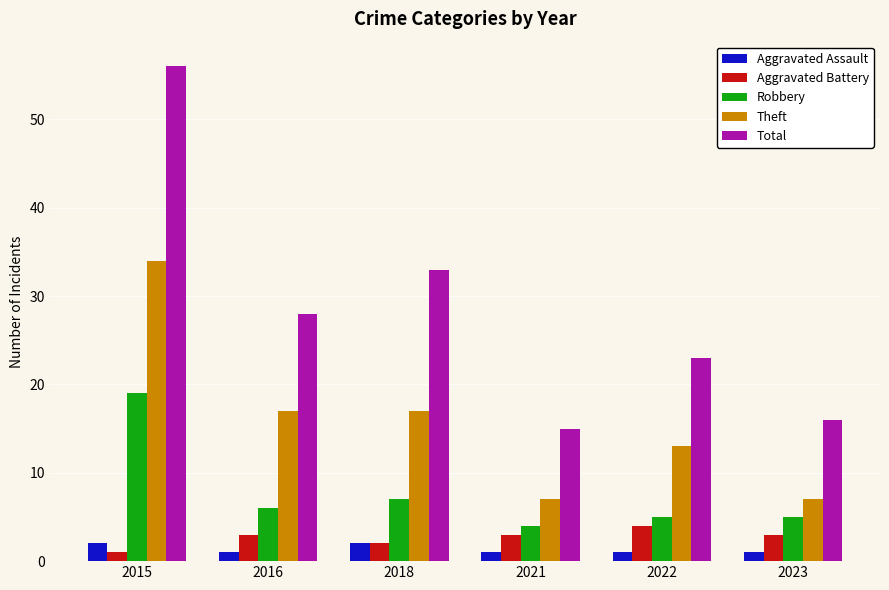

How many bars are there in each group?

5